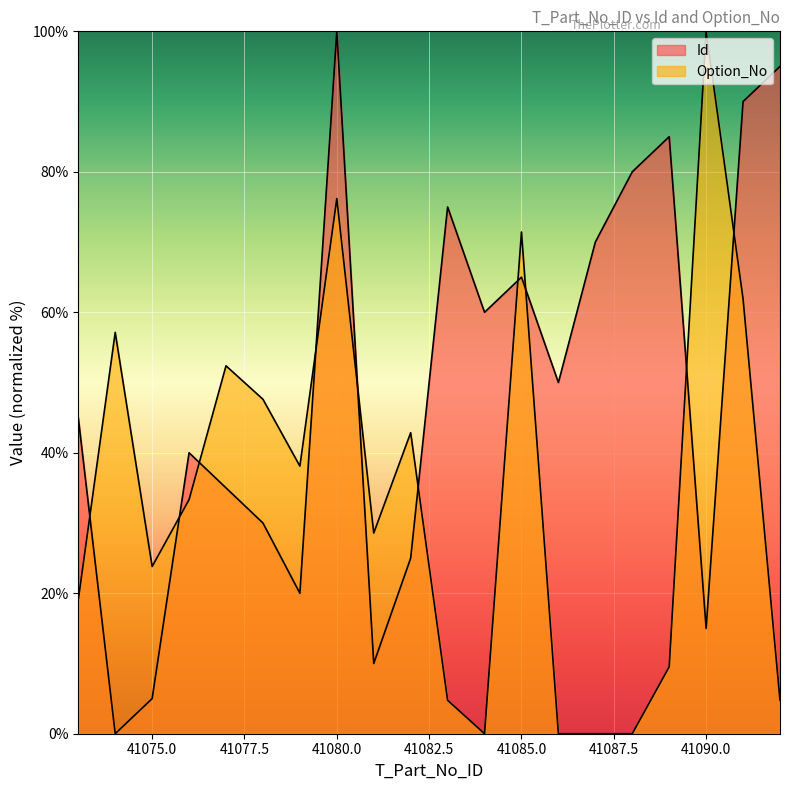

At which category is the sum across all series the highest?

41080